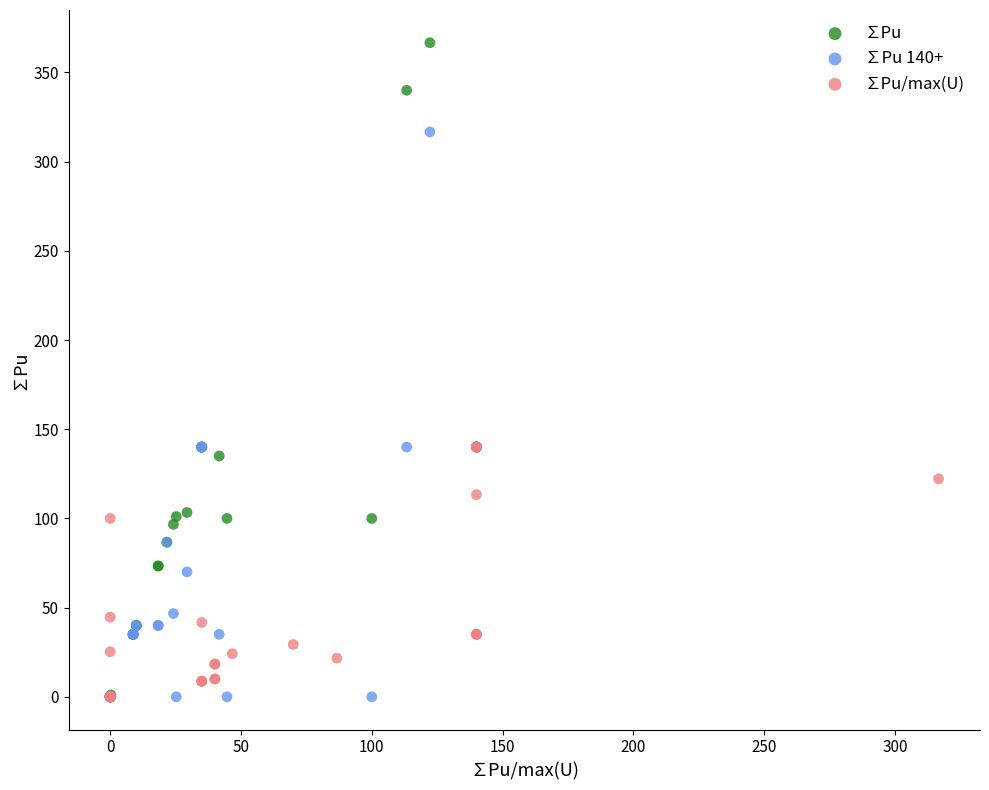

Which series has the largest Y range (max minus min)?

∑Pu